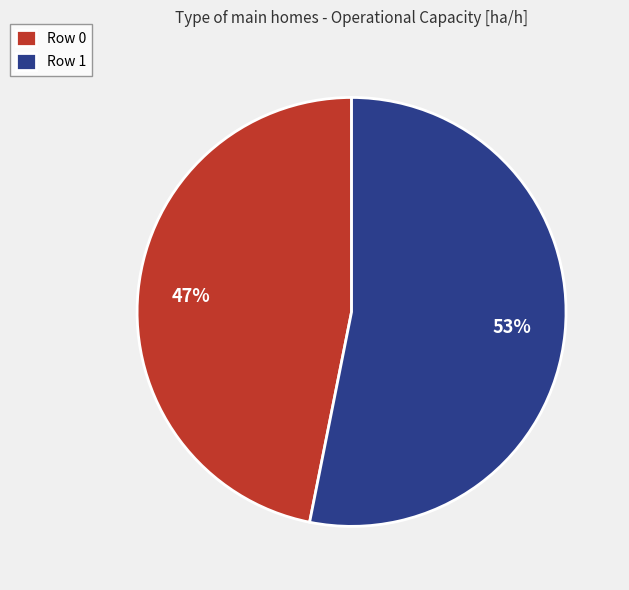

What is the smallest slice in the pie chart?

Row 0